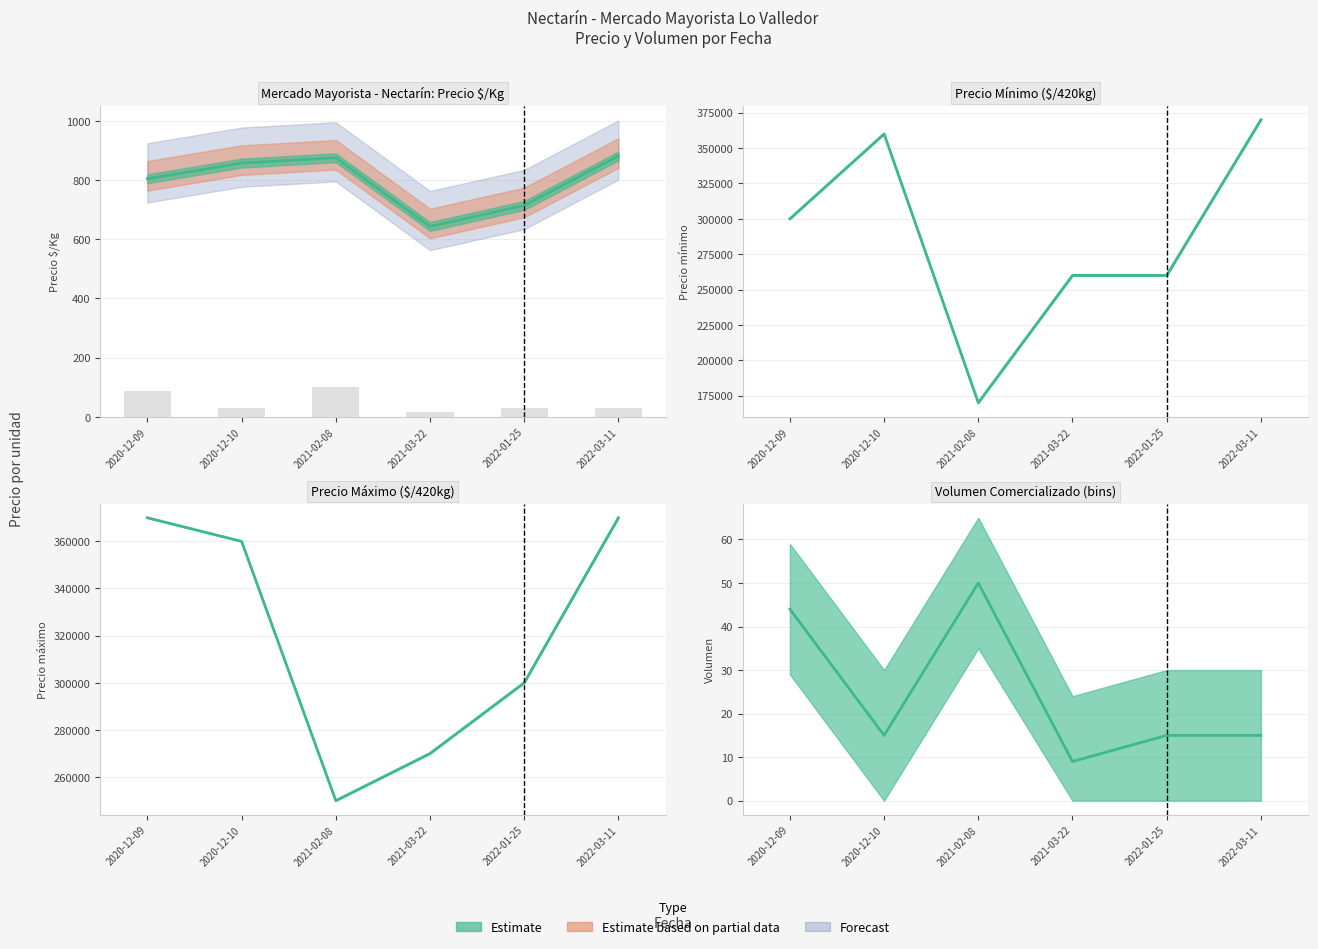

What is the highest value of the Precio mínimo series?

370000